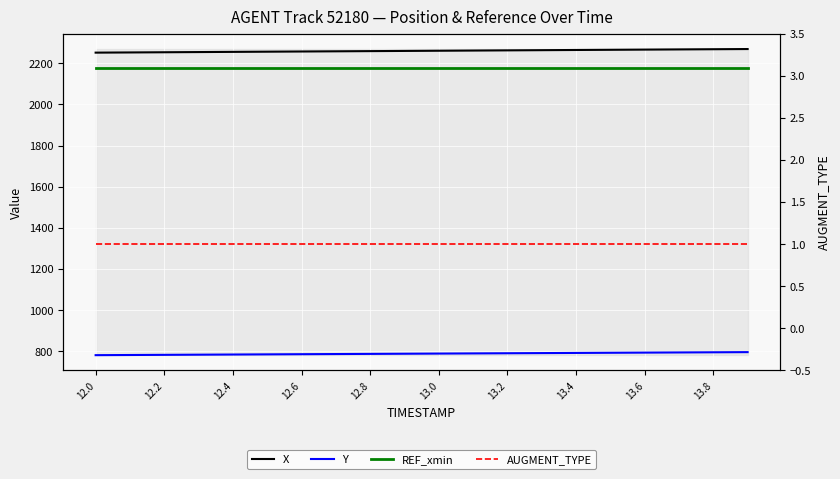

The AUGMENT_TYPE series shows 1.0 at 13.4. True or false?

True